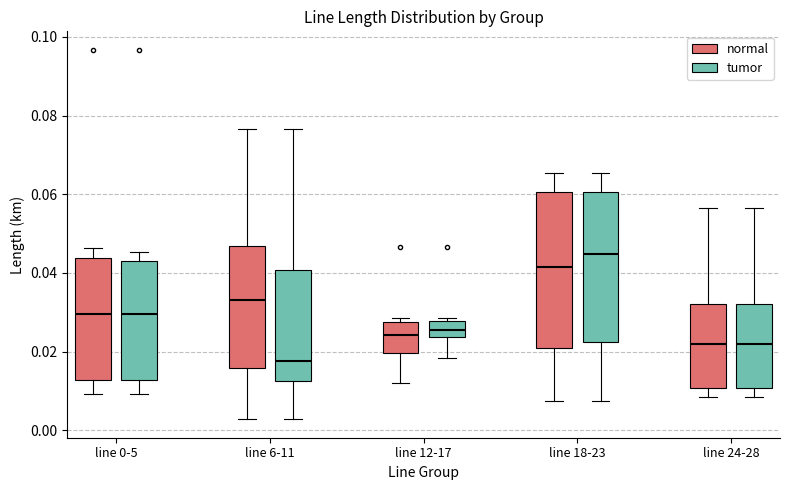

Where is the lower edge of the box for line 24-28 (tumor) on the y-axis? The values are not printed on the chart, so give them approximately, as read against the axis.

0.010